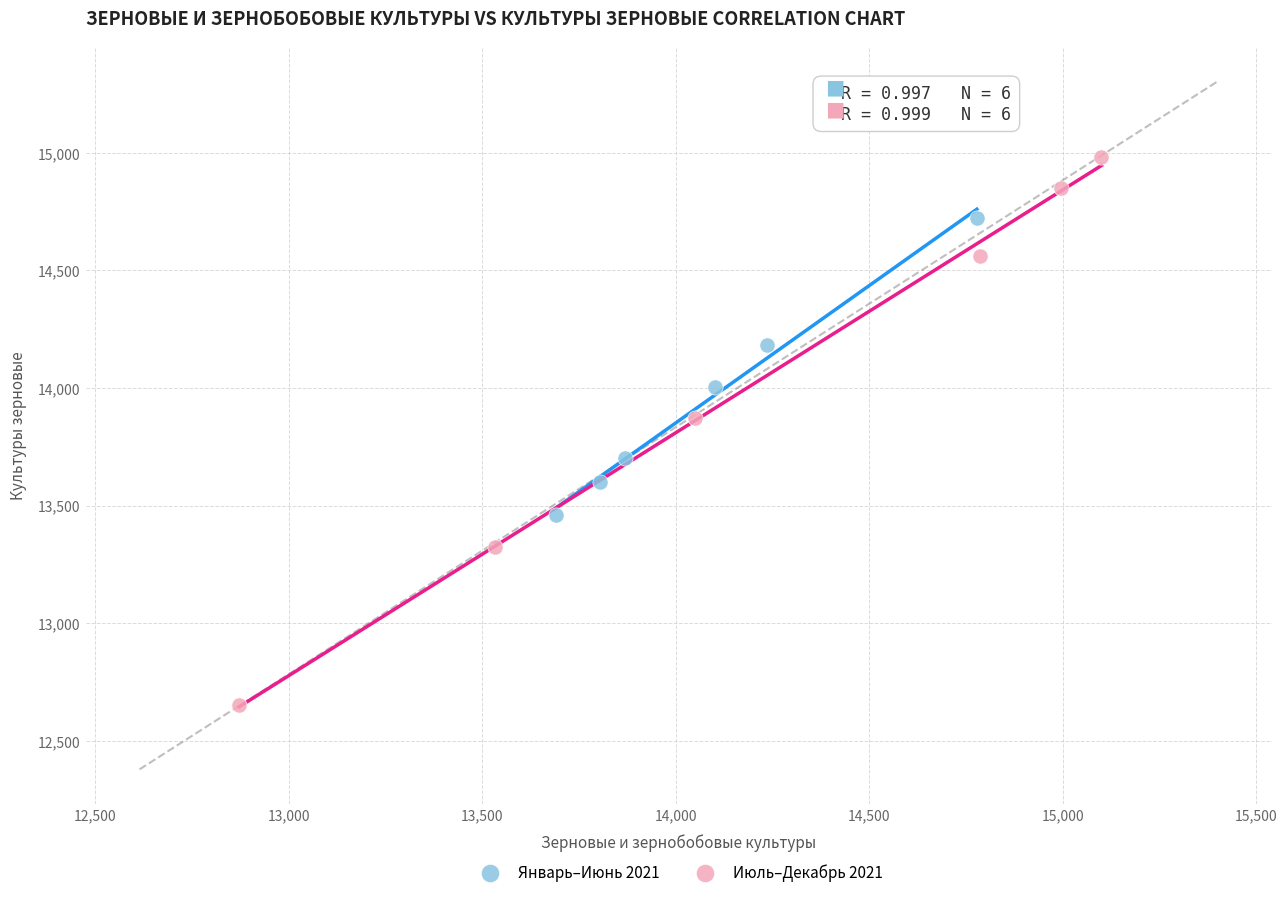

Which series contains the lowest Y value?

Июль–Декабрь 2021